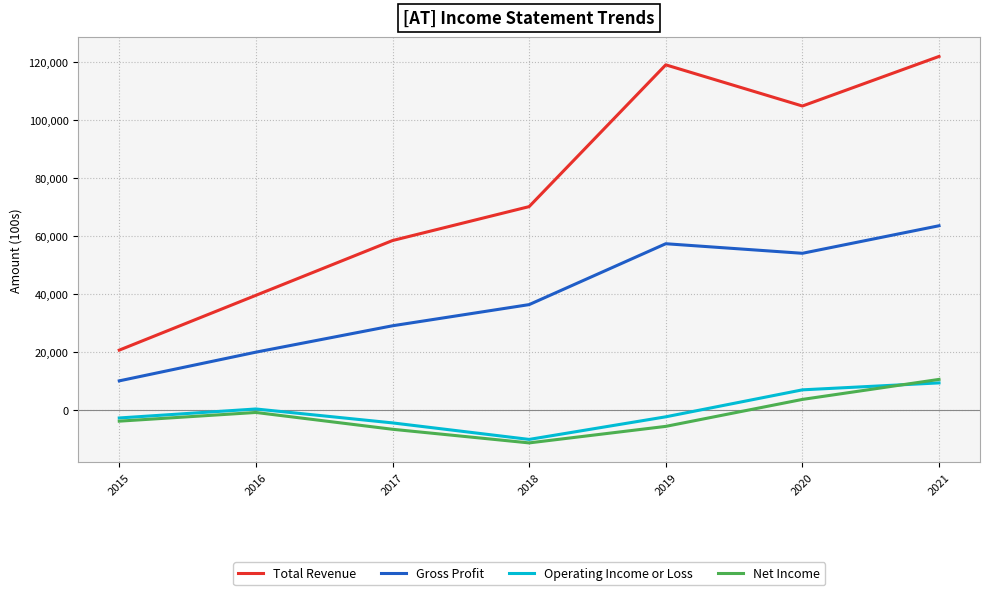

Which category has the lowest value across all series?

2018